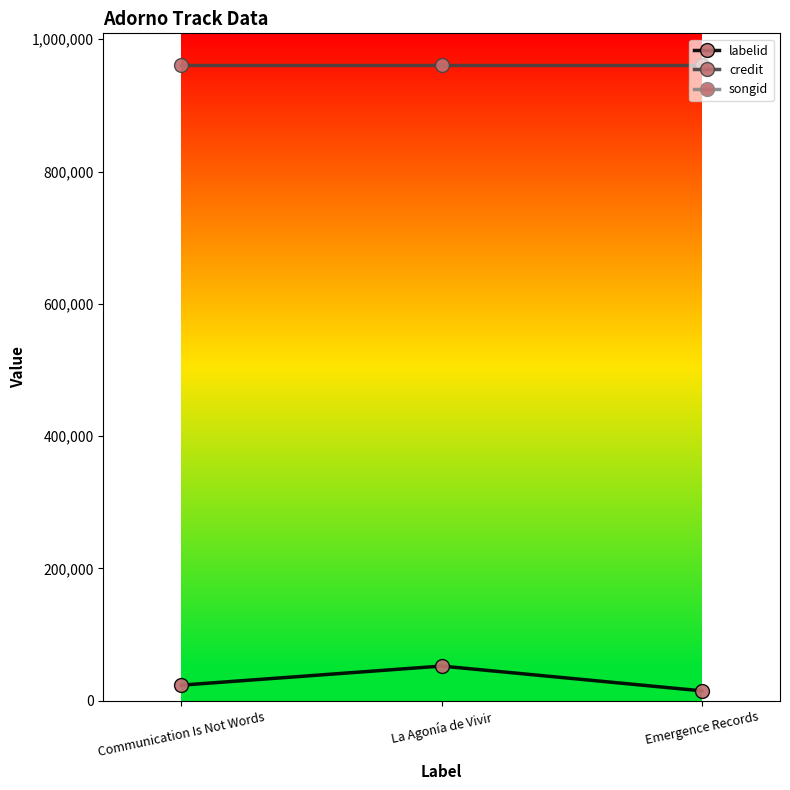

Which category has the highest value in the credit series?

Communication Is Not Words